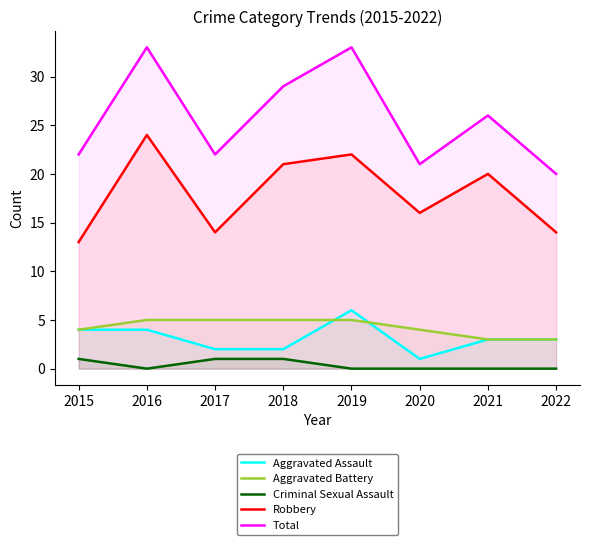

What is the maximum value for Robbery?

24